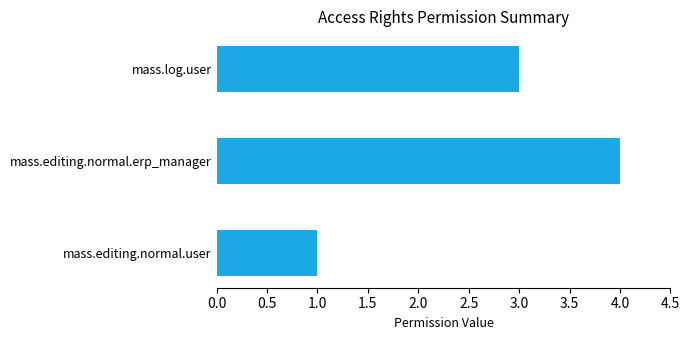

The perm_write series shows 0 at access_mass_editing_normal_user. True or false?

False